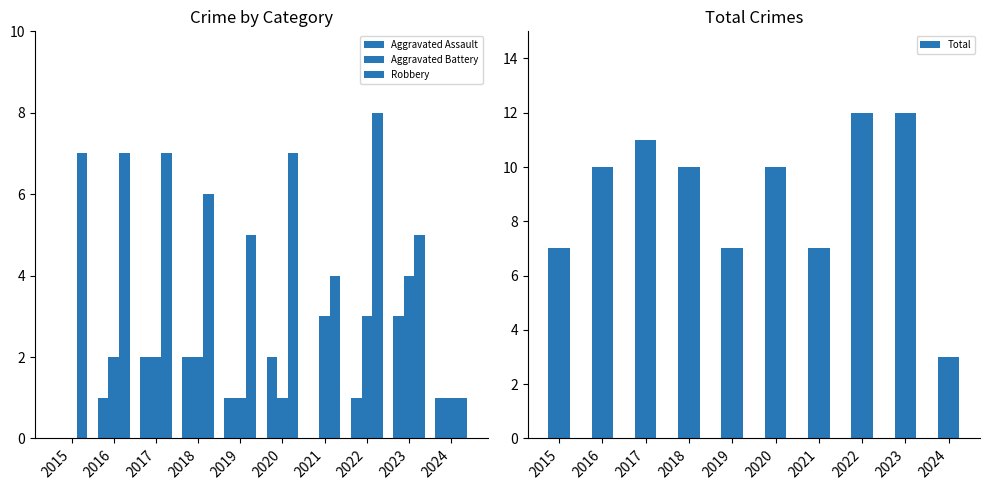

At 2023, list the series in order from smallest to largest.

Aggravated Assault, Aggravated Battery, Robbery, Total